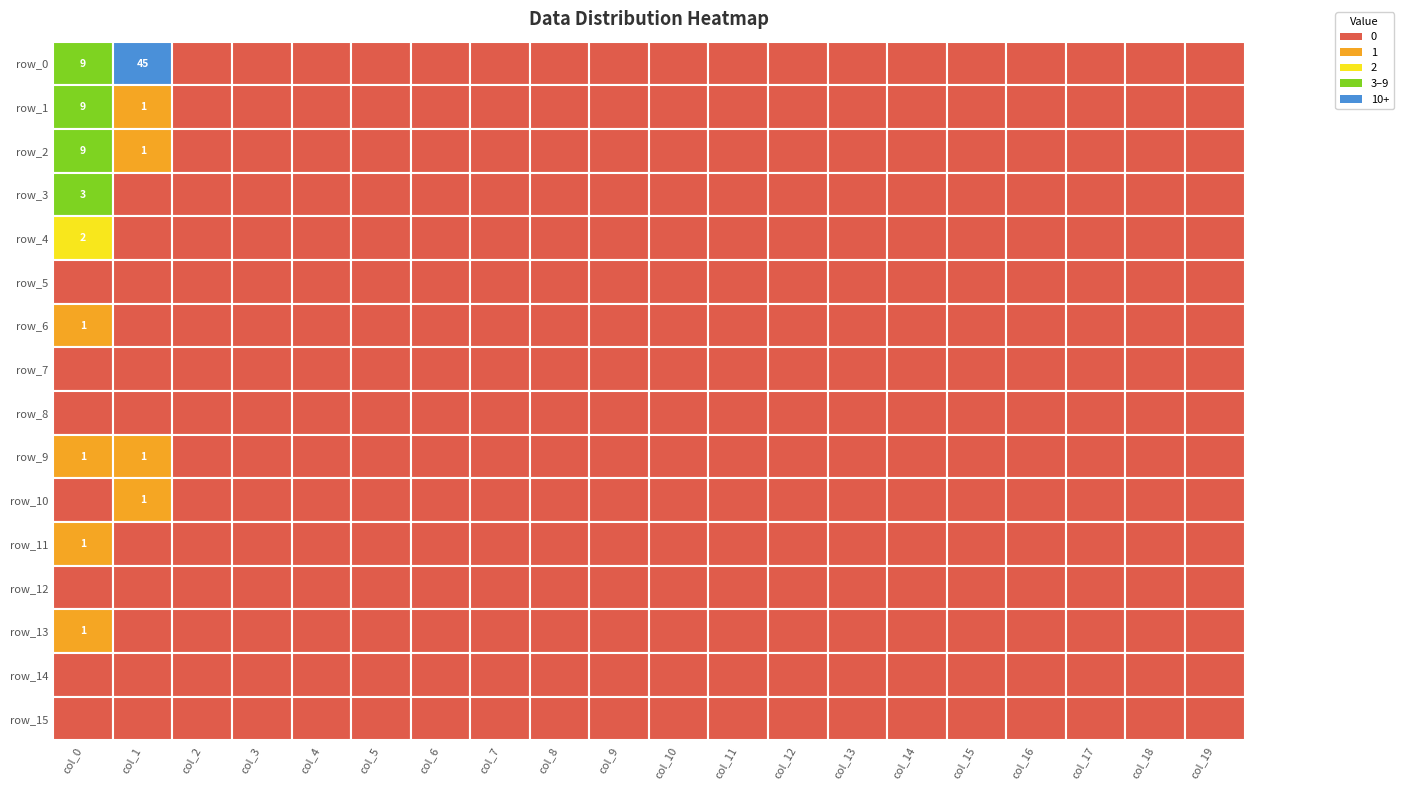

At 16, list the series in order from smallest to largest.

row_0, row_1, row_2, row_3, row_4, row_5, row_6, row_7, row_8, row_9, row_10, row_11, row_12, row_13, row_14, row_15